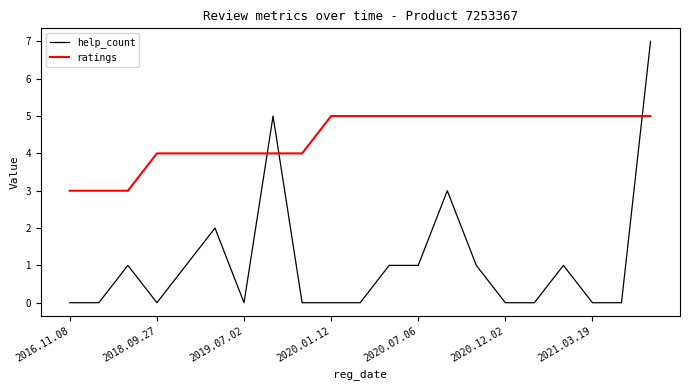

Rank the series by their maximum value, from lowest to highest.

ratings, help_count